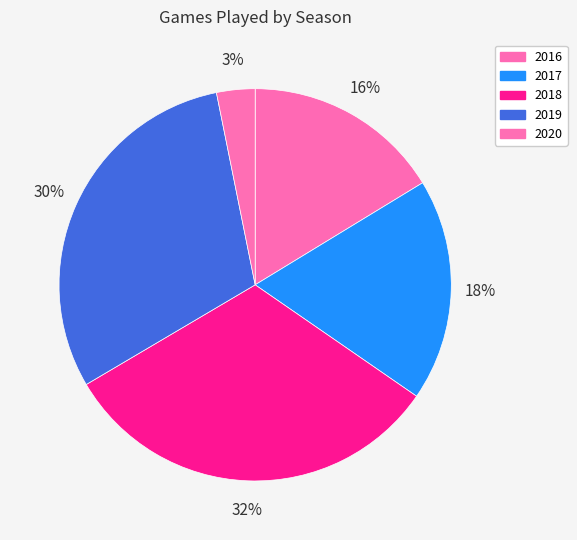

What is the ratio of the value at 2016 to the value at 2018?

0.5